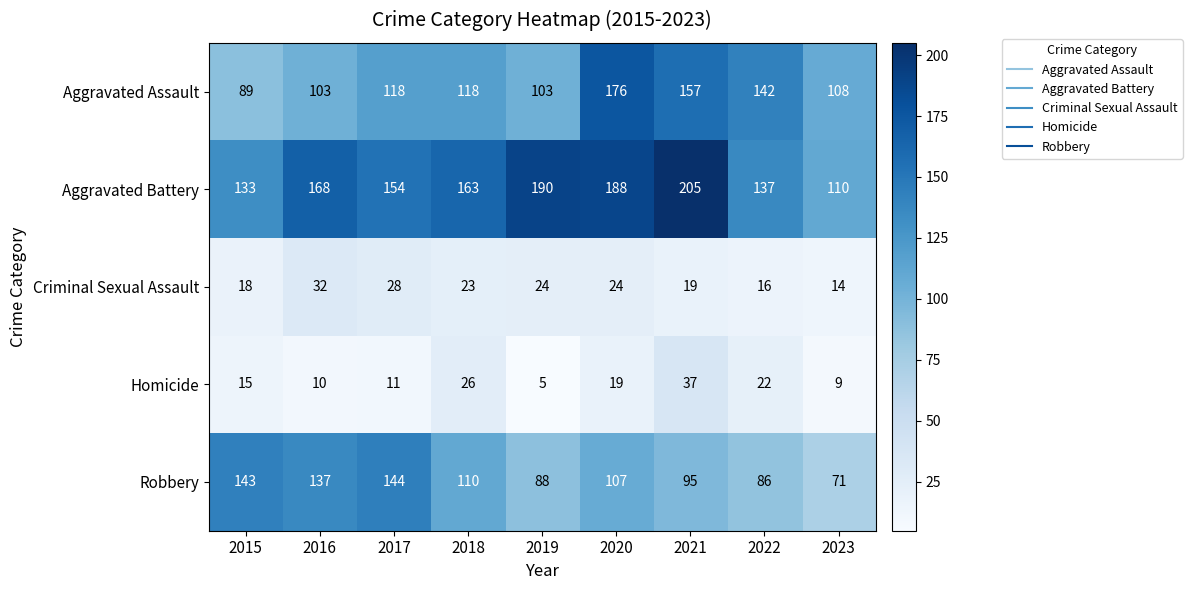

What is the sum of all Aggravated Battery values?

1448